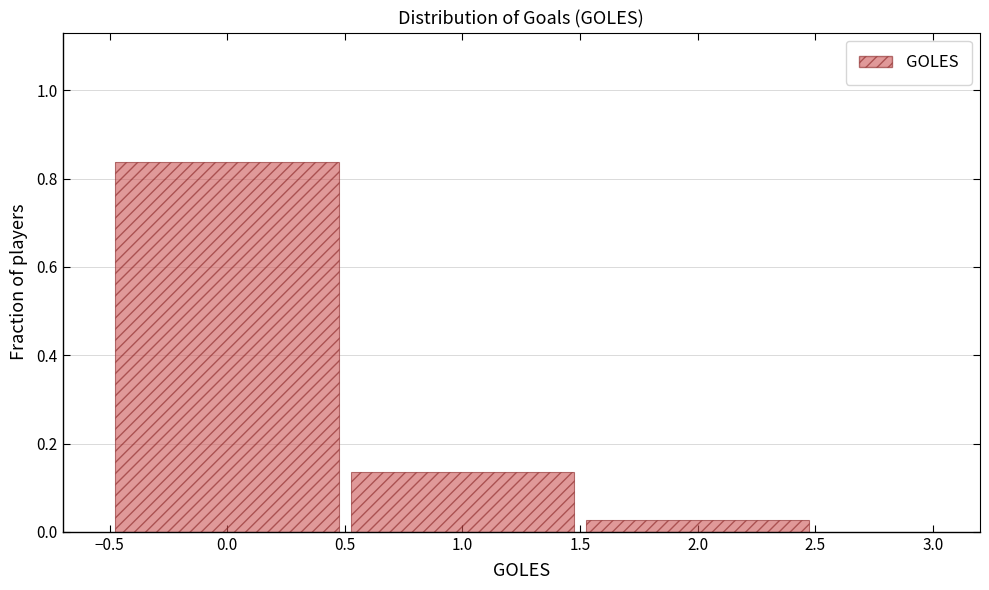

Reading left to right, list every bar in this chart as the range it spans on the x-axis followed by its height. The values are not printed on the chart, so give them approximately, as read against the axis.

-0.5 to 0.5: 0.84
0.5 to 1.5: 0.14
1.5 to 2.5: 0.02